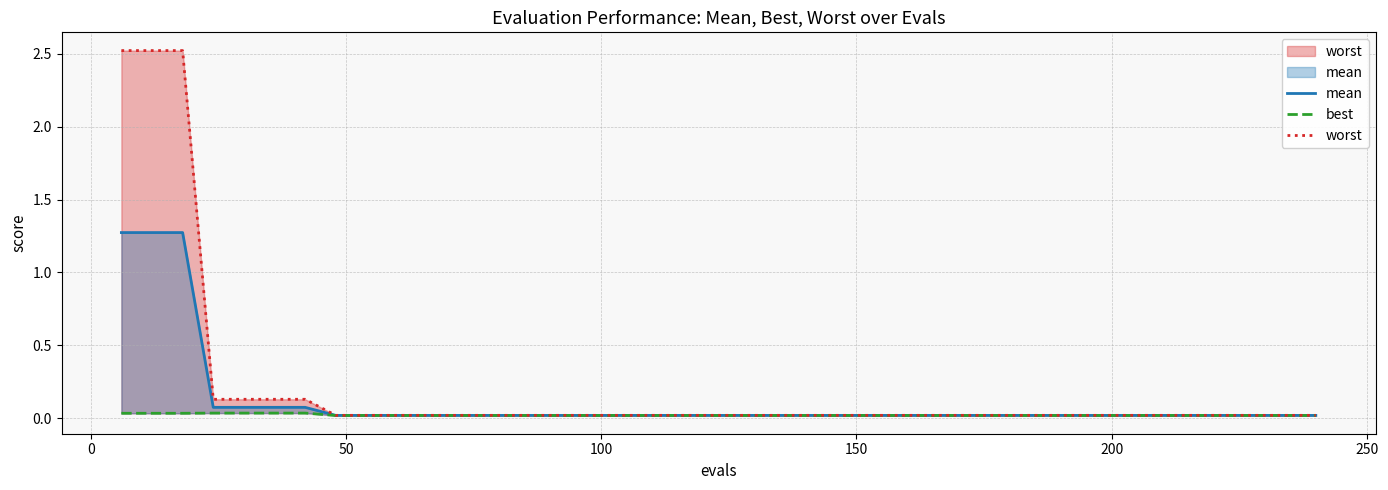

Does the chart display data point markers on the line(s)?

No